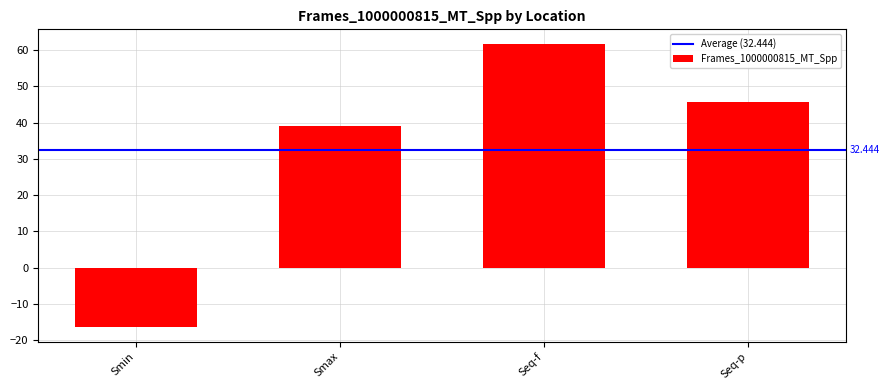

Is it true that the value at Seq-p is 45.5?

True